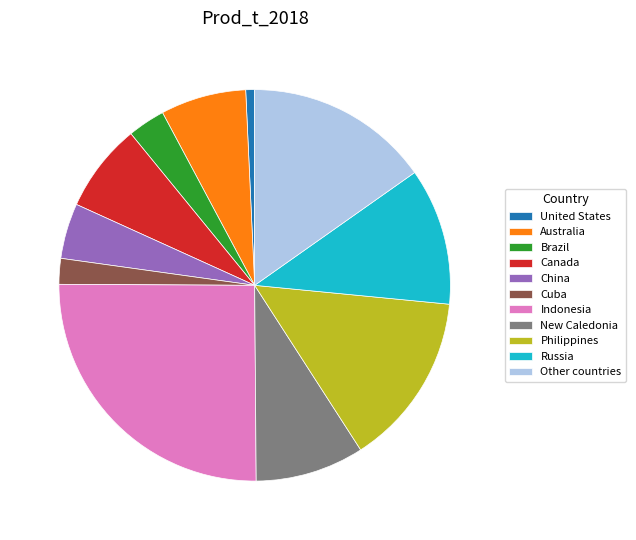

What is the ratio of the value at Russia to the value at China?

2.5